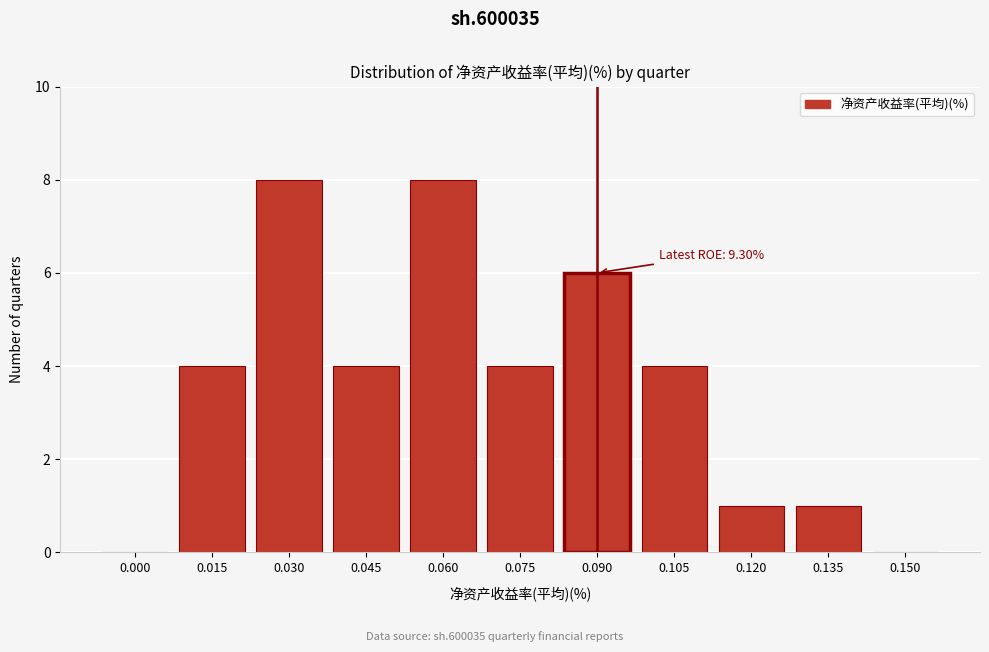

Reading left to right, what are all the values shown in this chart?

0.000=0	0.015=4	0.030=8	0.045=4	0.060=8	0.075=4	0.090=6	0.105=4	0.120=1	0.135=1	0.150=0